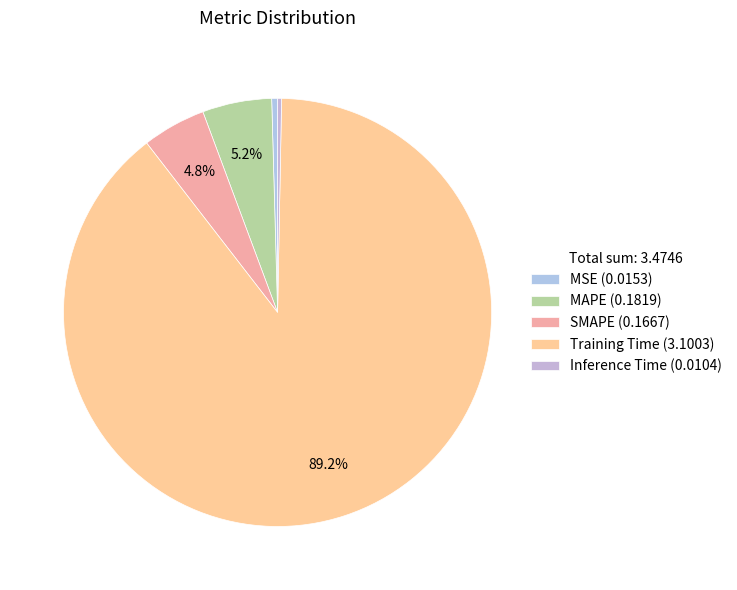

How many segments does this pie chart have?

5